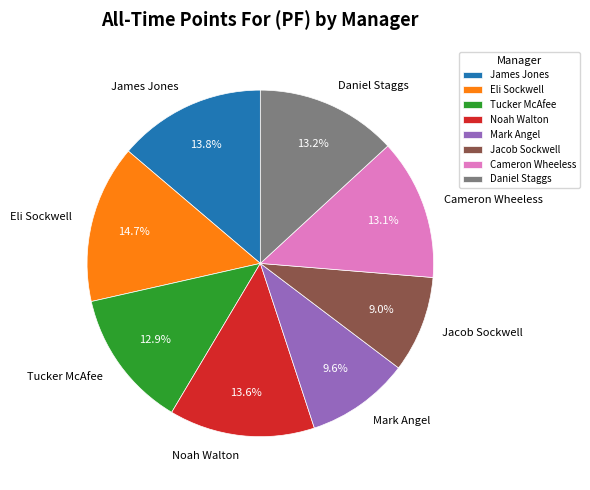

Combined, what portion of the pie is James Jones and Cameron Wheeless?

26.9%